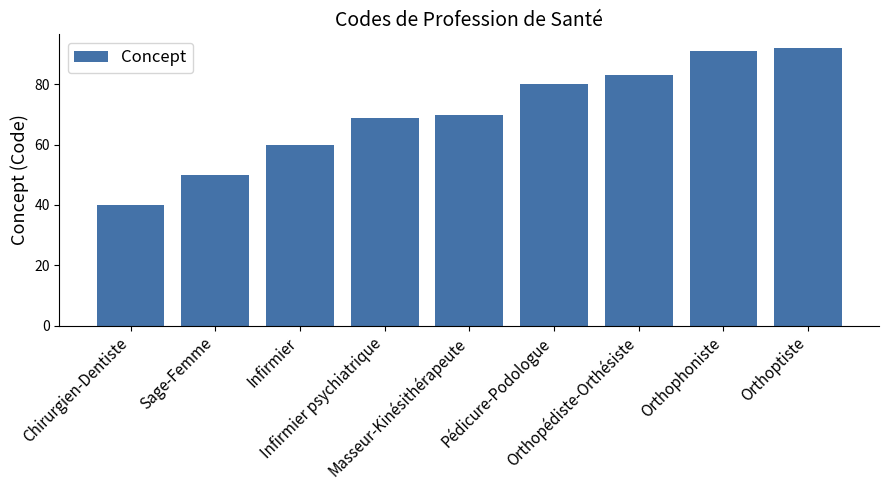

What is the sum of the values at Sage-Femme and Orthophoniste?

141